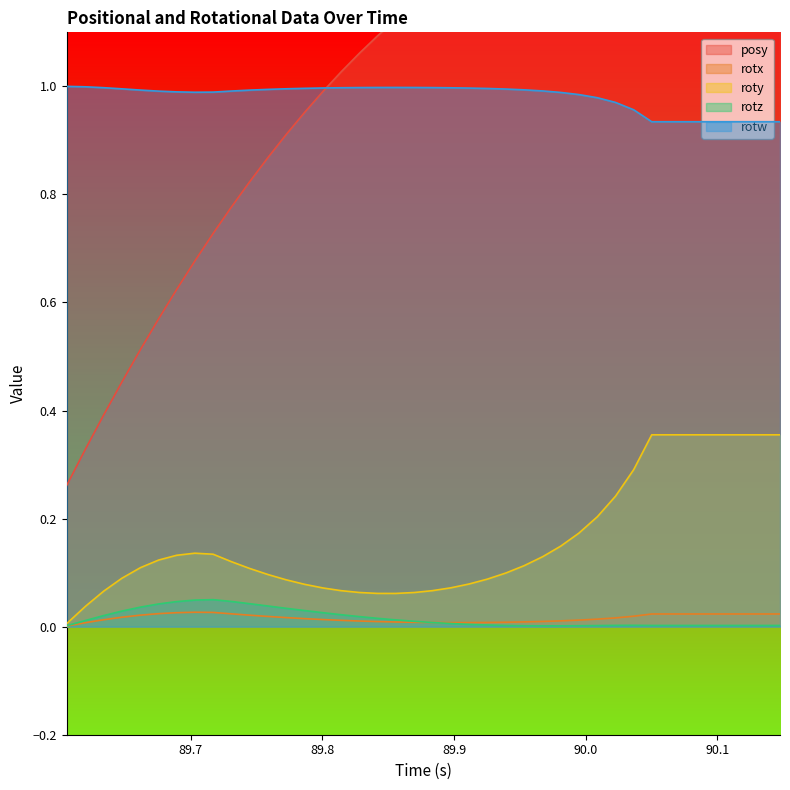

In roty, how many points are lower than both neighbors (excluding endpoints)?

1